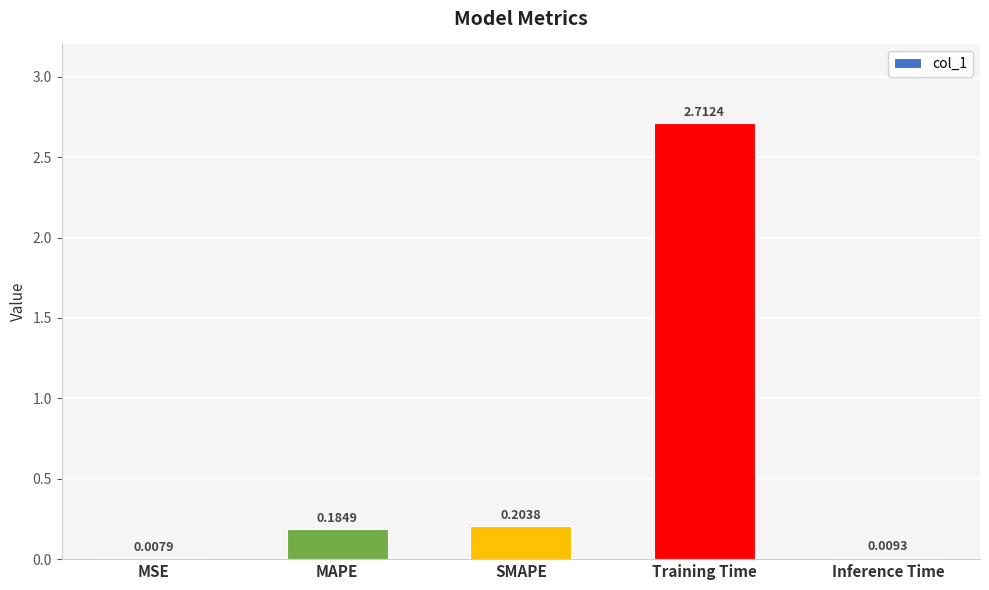

Which has a higher value, MAPE or Inference Time?

MAPE